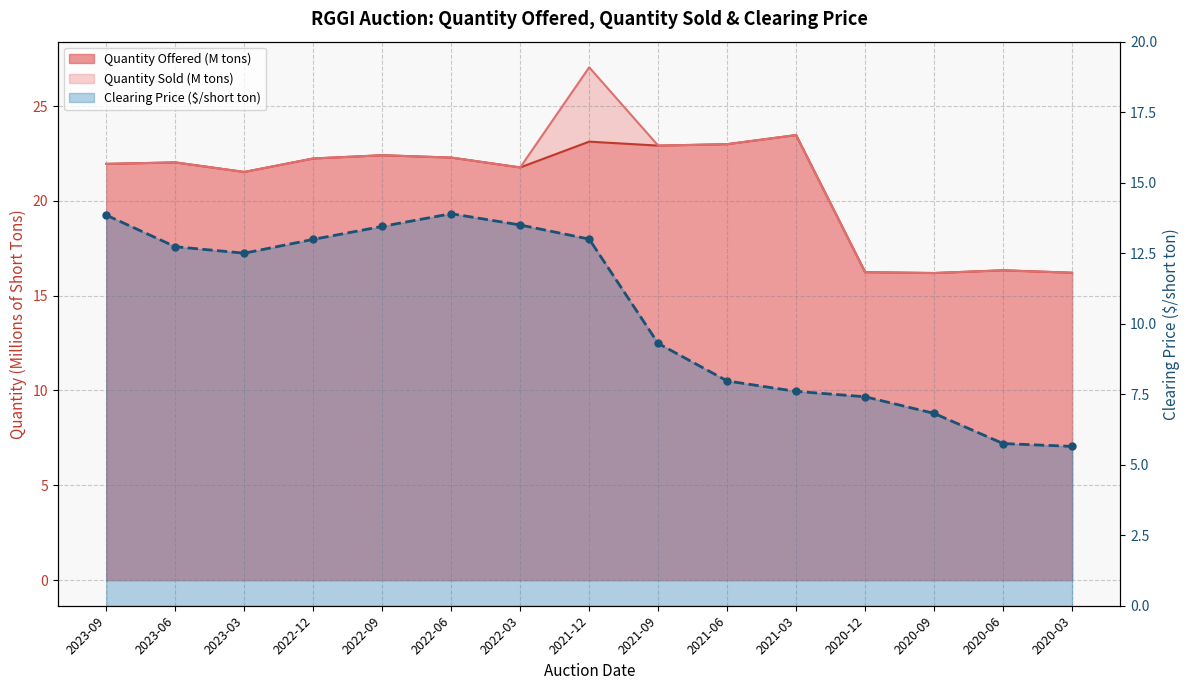

What is the average value?

10.4